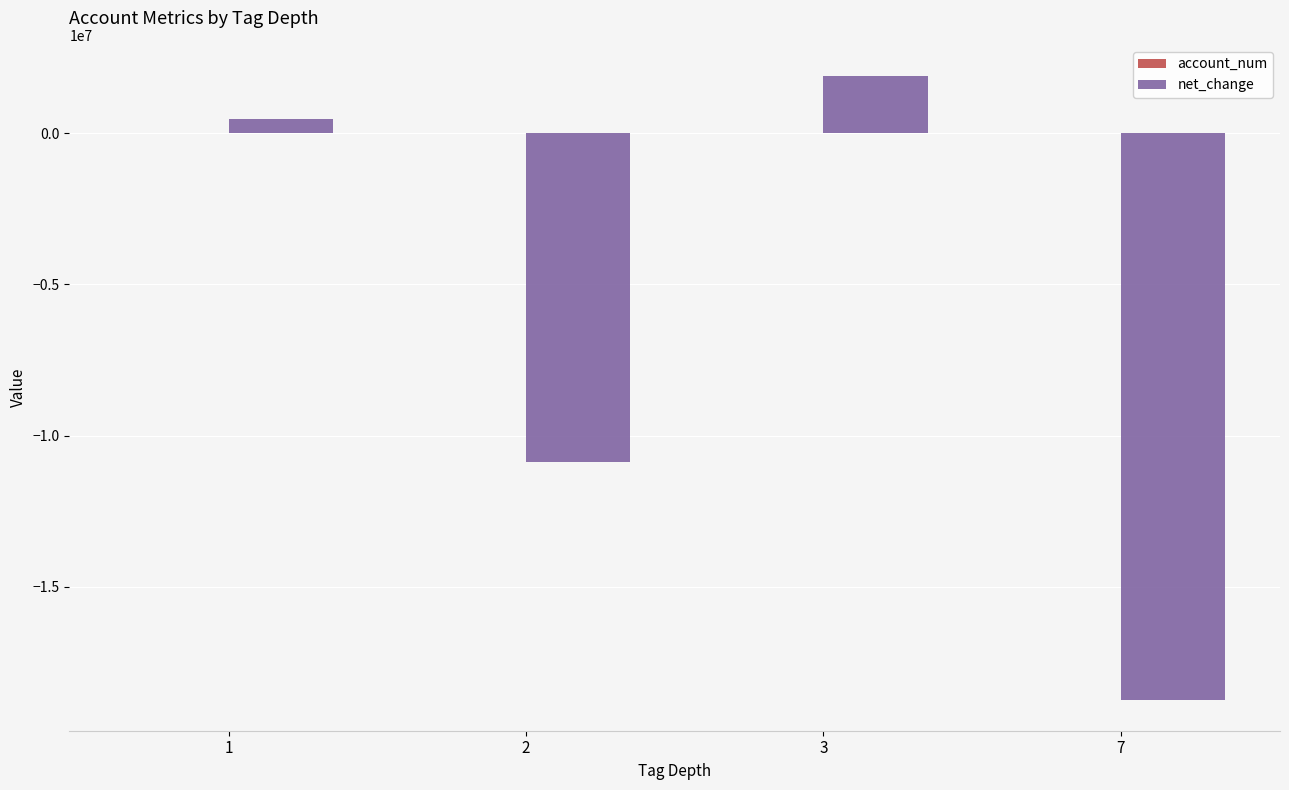

The value of net_change at 3 is 805479.0. True or false?

False